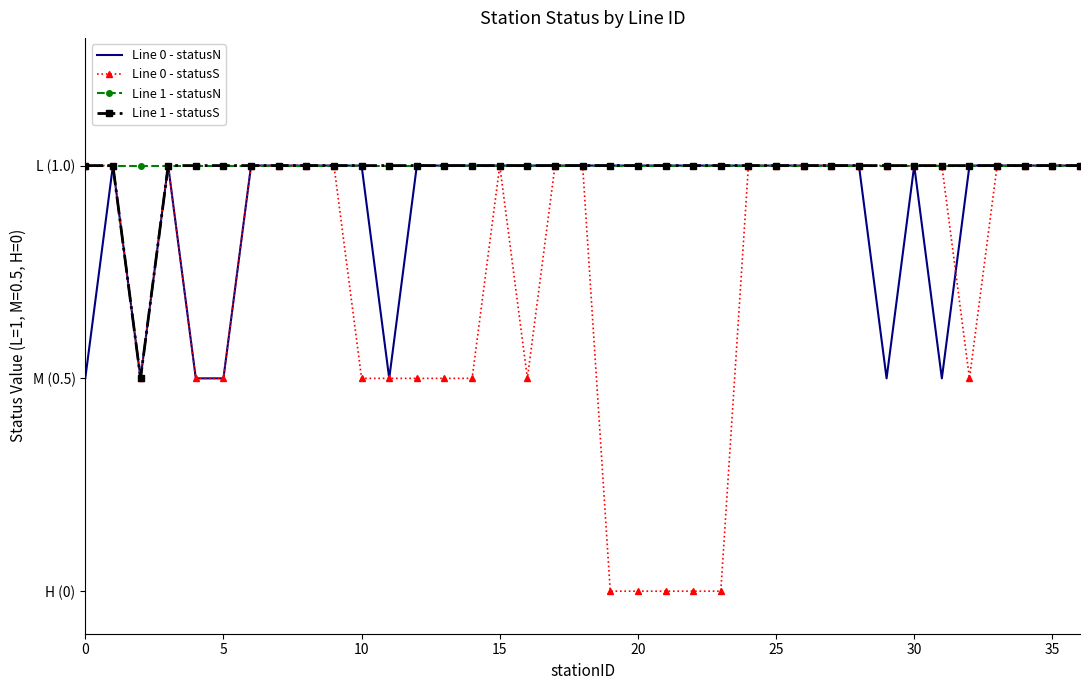

What are all the series names shown in the legend?

Line 0 - statusN, Line 0 - statusS, Line 1 - statusN, Line 1 - statusS